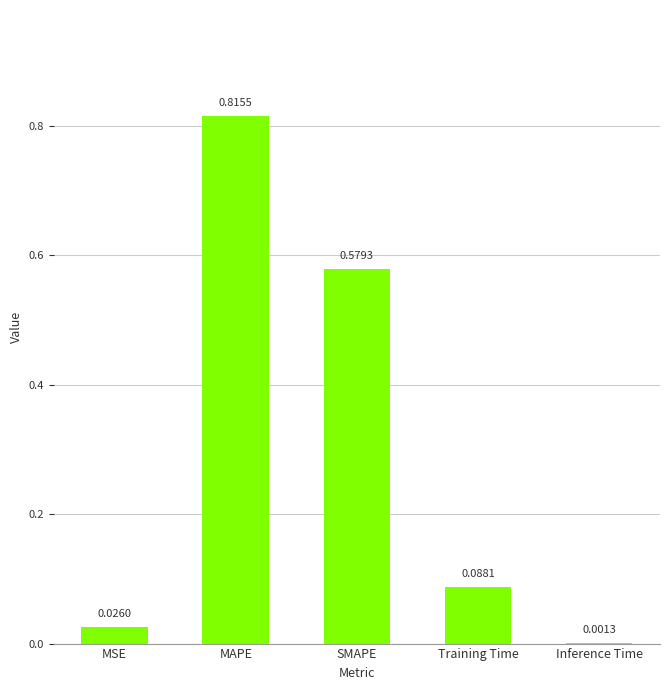

Which category has the highest value across all series?

MAPE